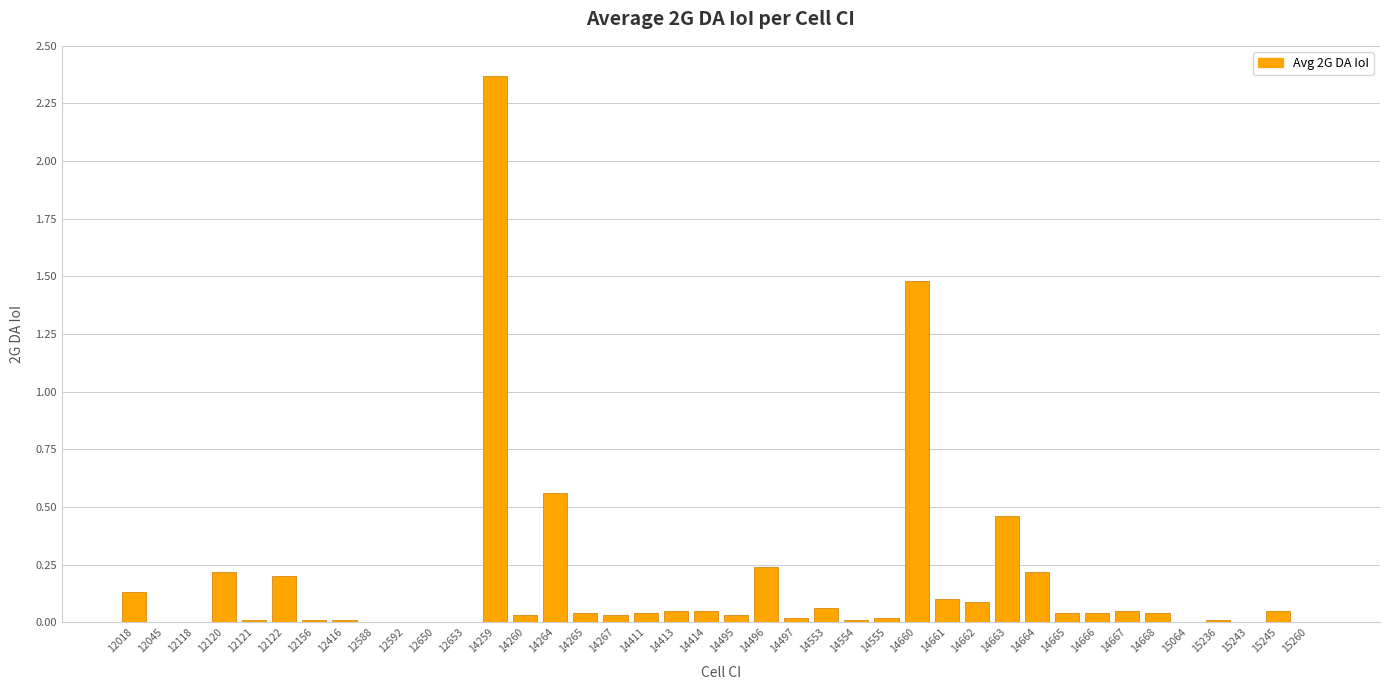

Which category has the highest value across all series?

14259